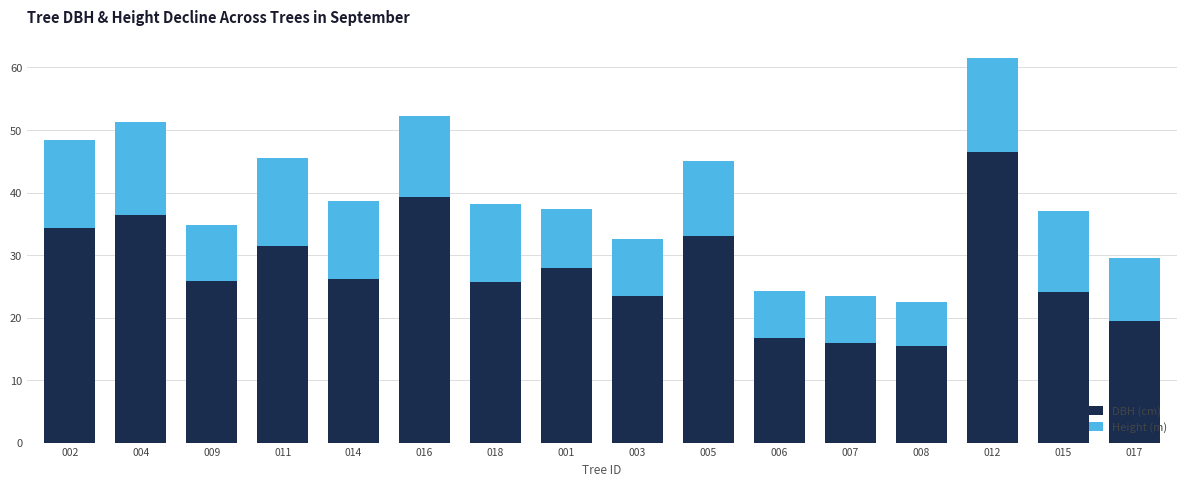

Count the number of categories in the chart.

16